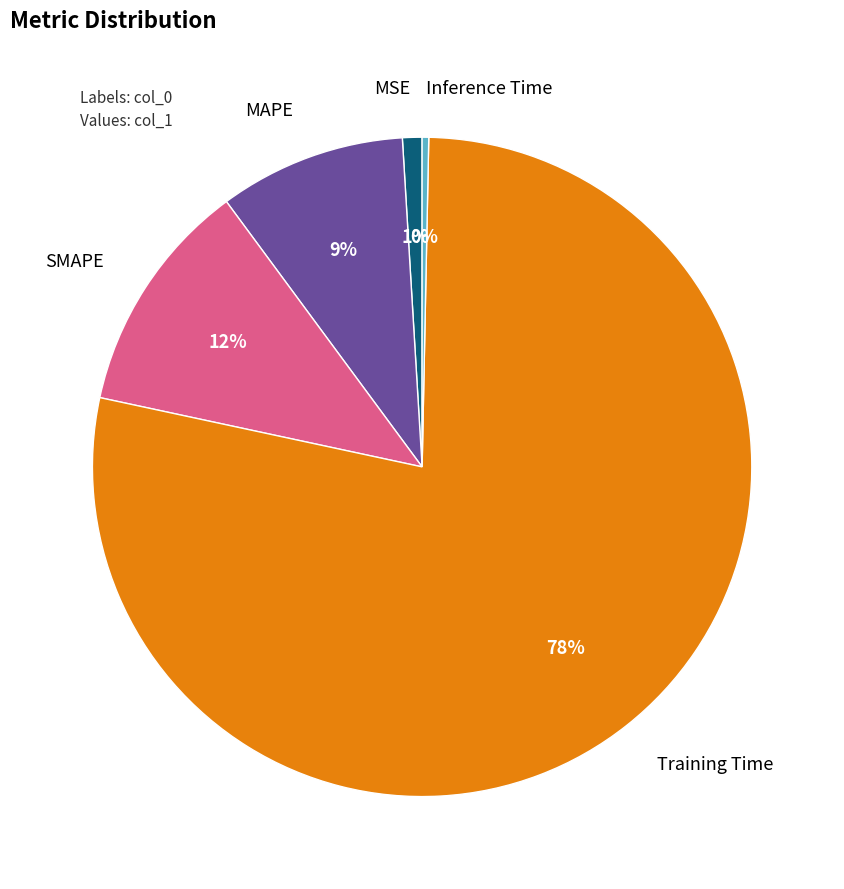

Does any single category account for the majority?

Yes